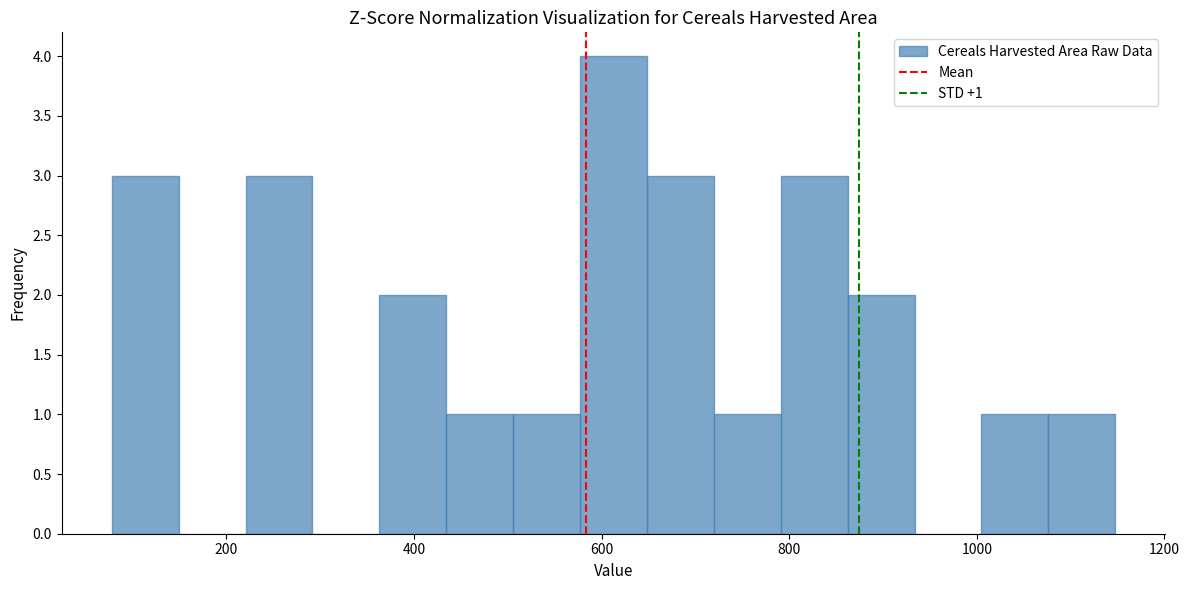

Around what value on the x-axis is the tallest bar? Give the approximate position of its centre, as read against the axis.

620